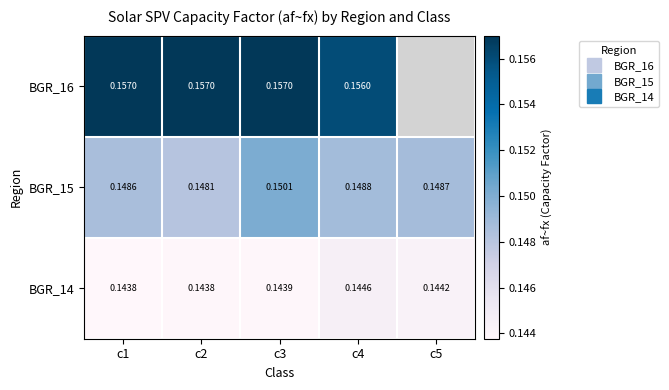

The BGR_14 series shows 0.1 at c4. True or false?

True